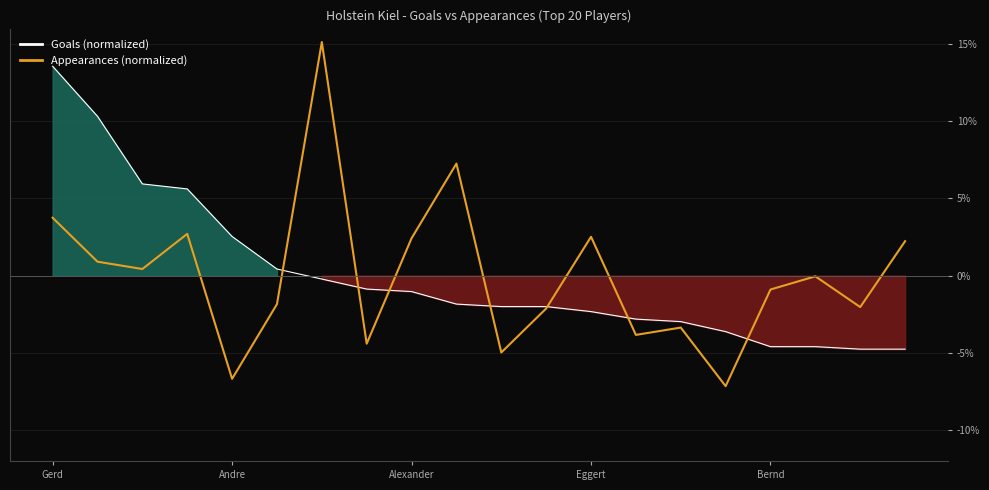

Rank the series by their maximum value, from lowest to highest.

Goals (normalized), Appearances (normalized)